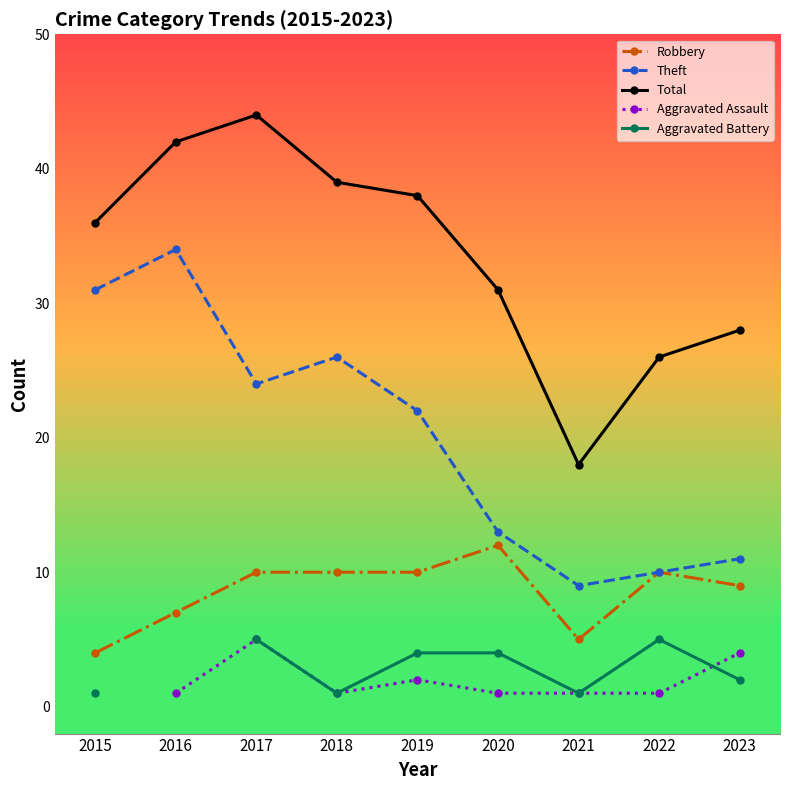

What is the highest value of the Theft series?

34